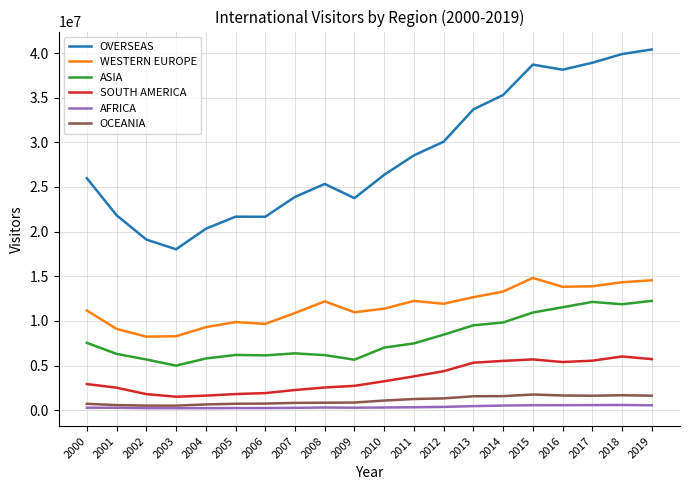

True or false: WESTERN EUROPE and AFRICA cross at least once.

False